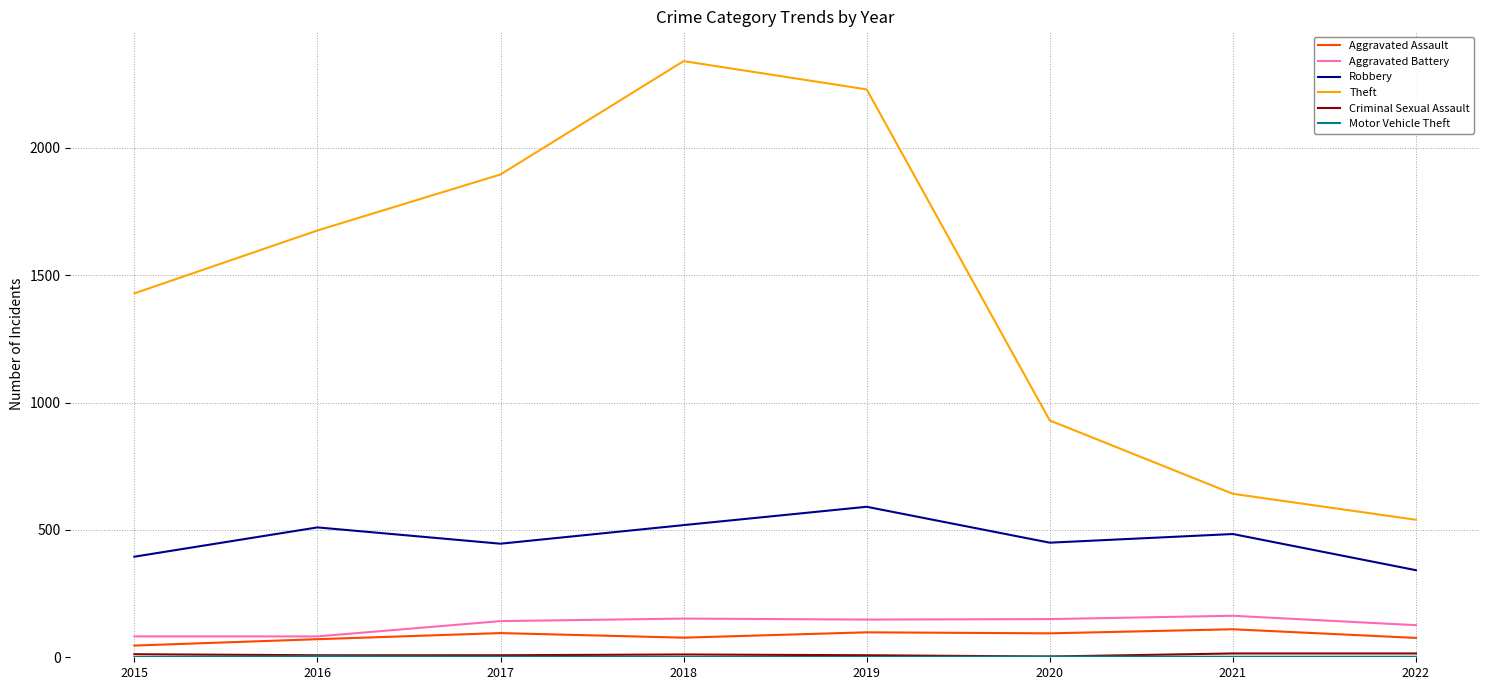

Is it true that Aggravated Battery equals 74 at 2020?

False